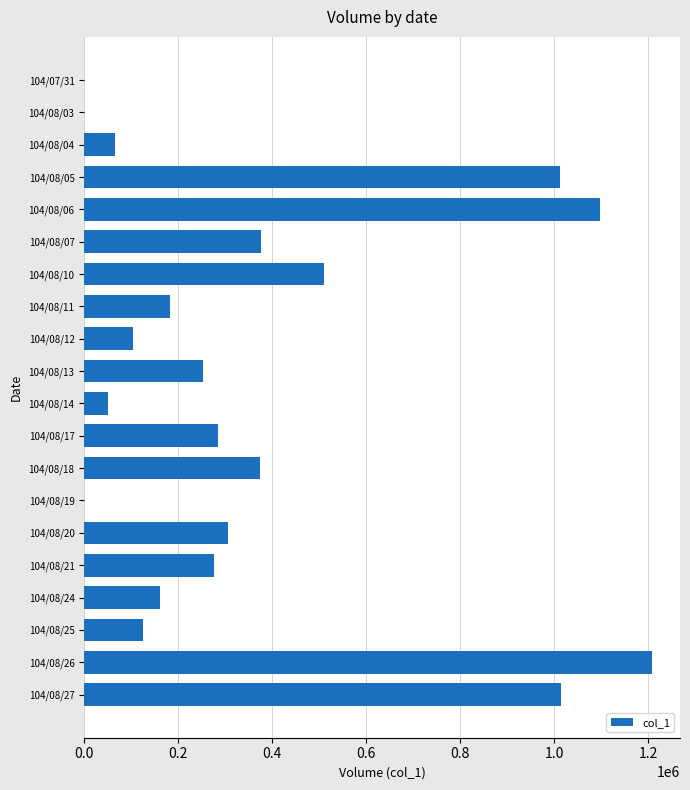

Count the number of categories in the chart.

20